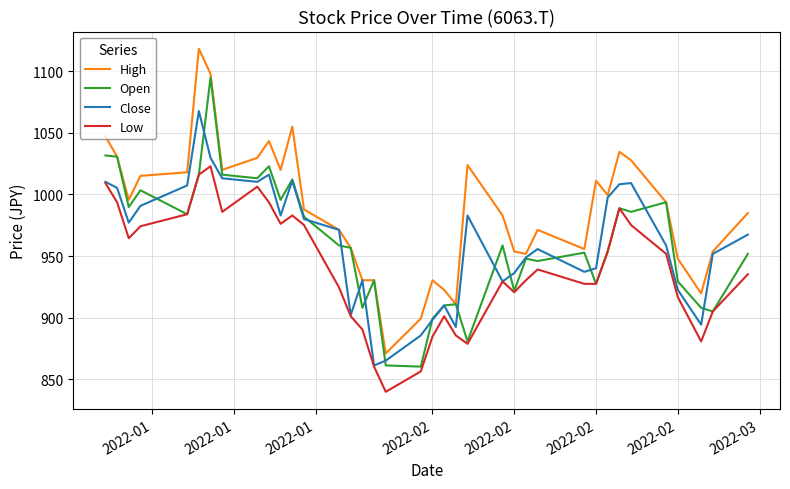

What is the lowest value of the Close series?

861.3